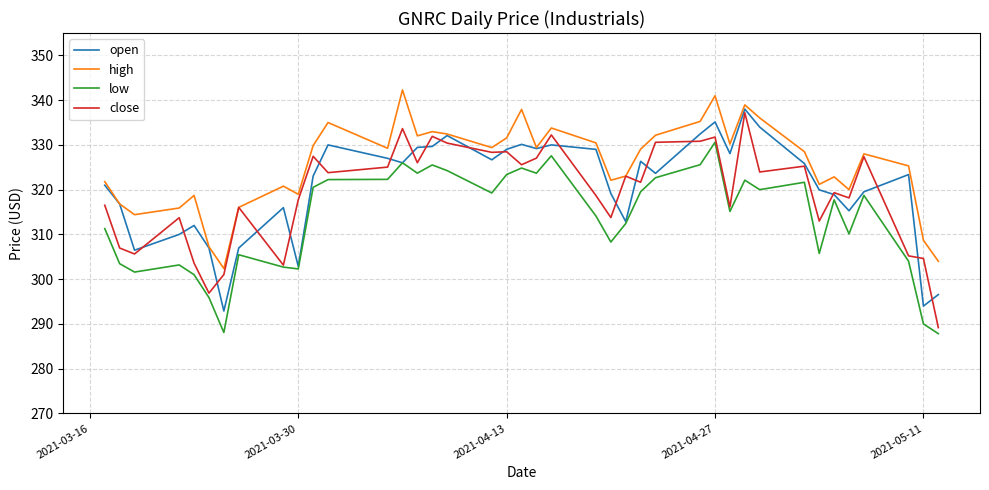

Is this an area chart (filled region under the line)?

No